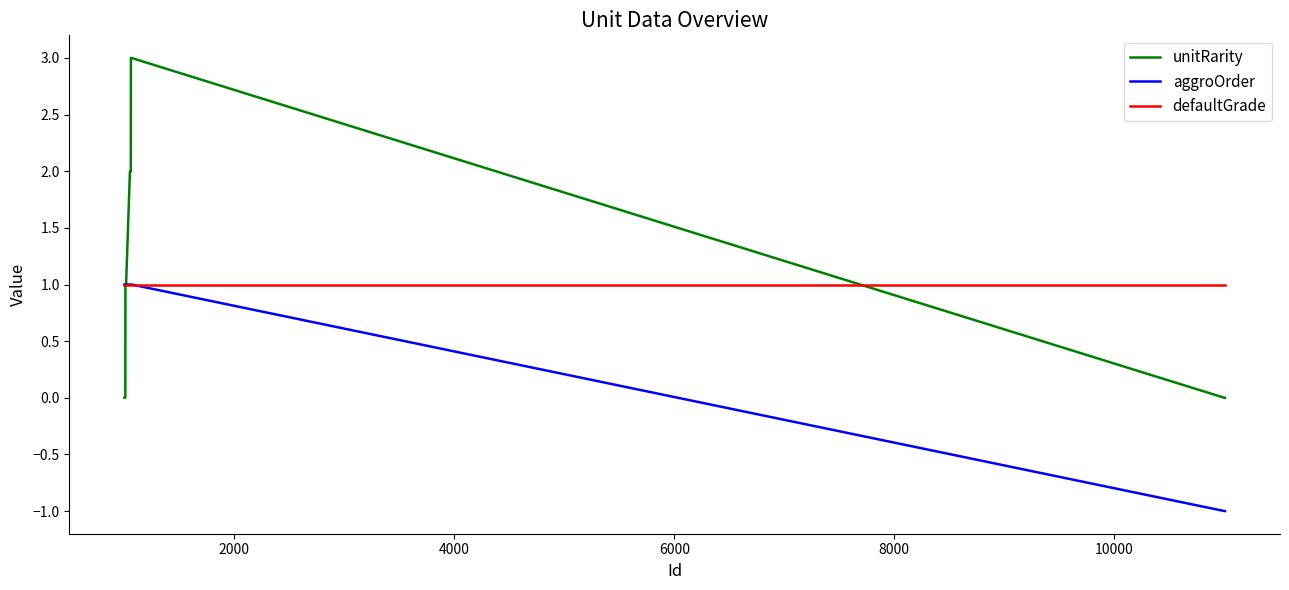

Count the aggroOrder values in the range 1 to 2.

32